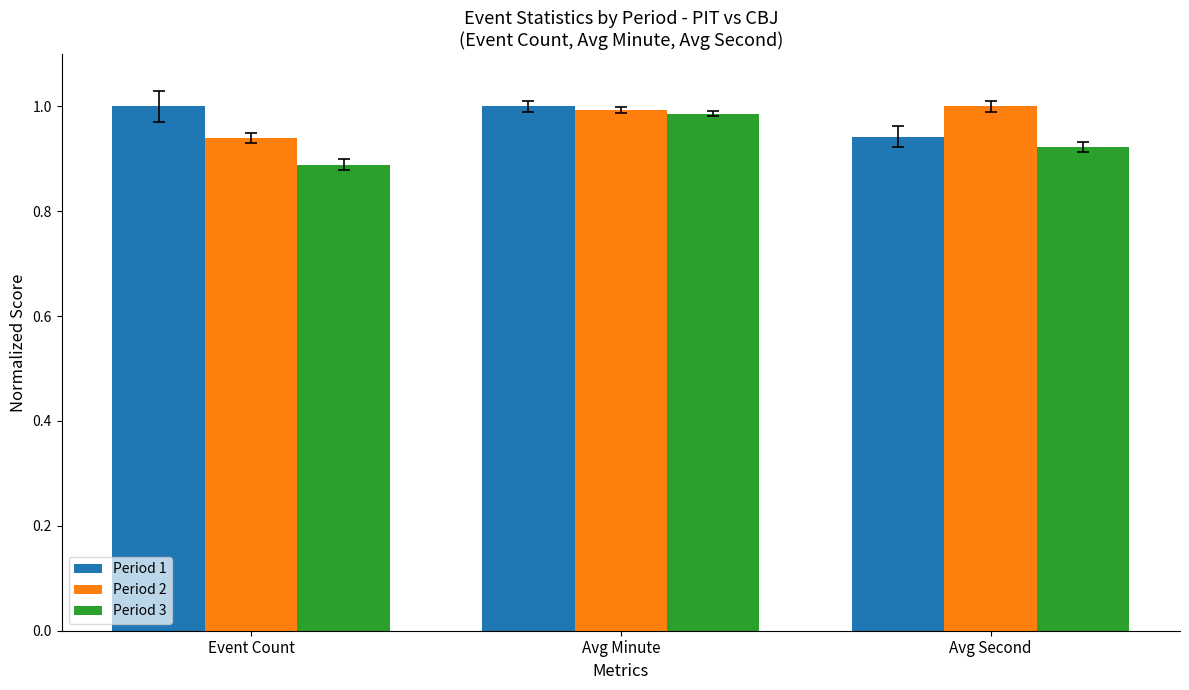

At which category is the sum across all series the highest?

Avg Minute